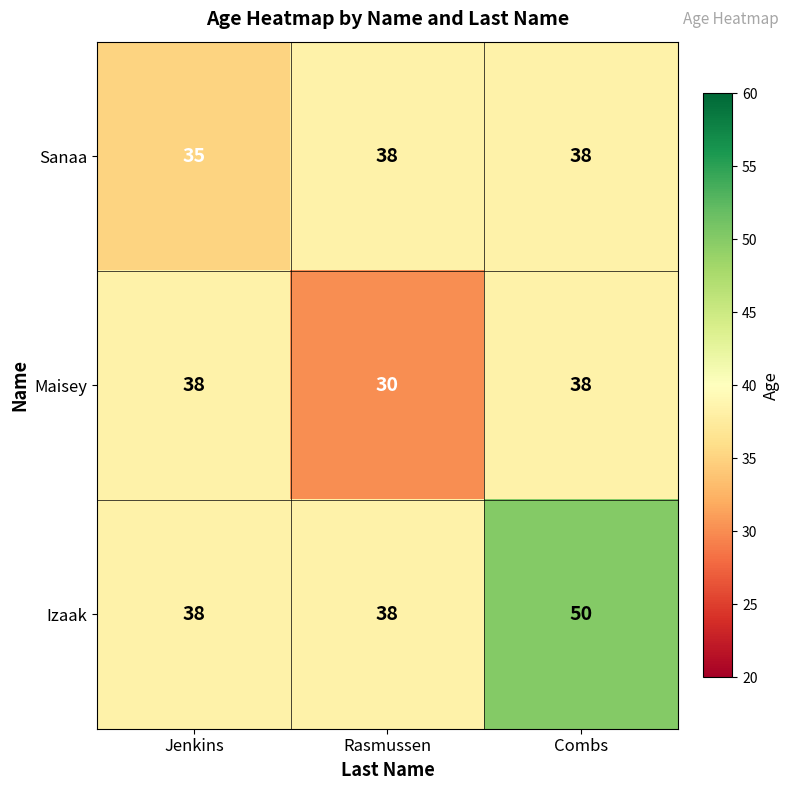

Reading right to left, extract all data points from this chart.

Sanaa: Combs=38	Rasmussen=38	Jenkins=35
Maisey: Combs=38	Rasmussen=30	Jenkins=38
Izaak: Combs=50	Rasmussen=38	Jenkins=38